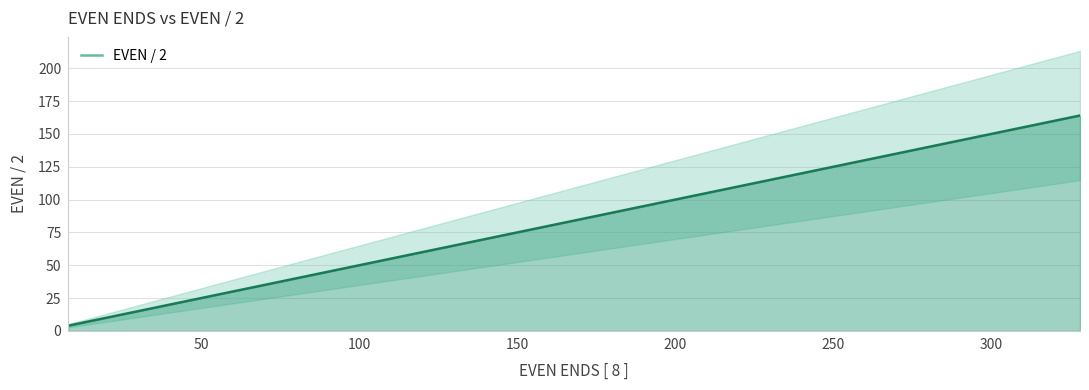

What is the maximum value shown in the chart?

164